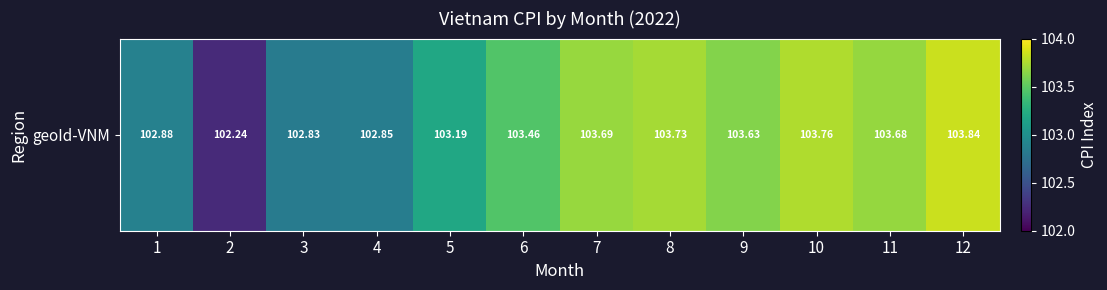

List the labels in order of value, largest first.

12, 10, 8, 7, 11, 9, 6, 5, 1, 4, 3, 2